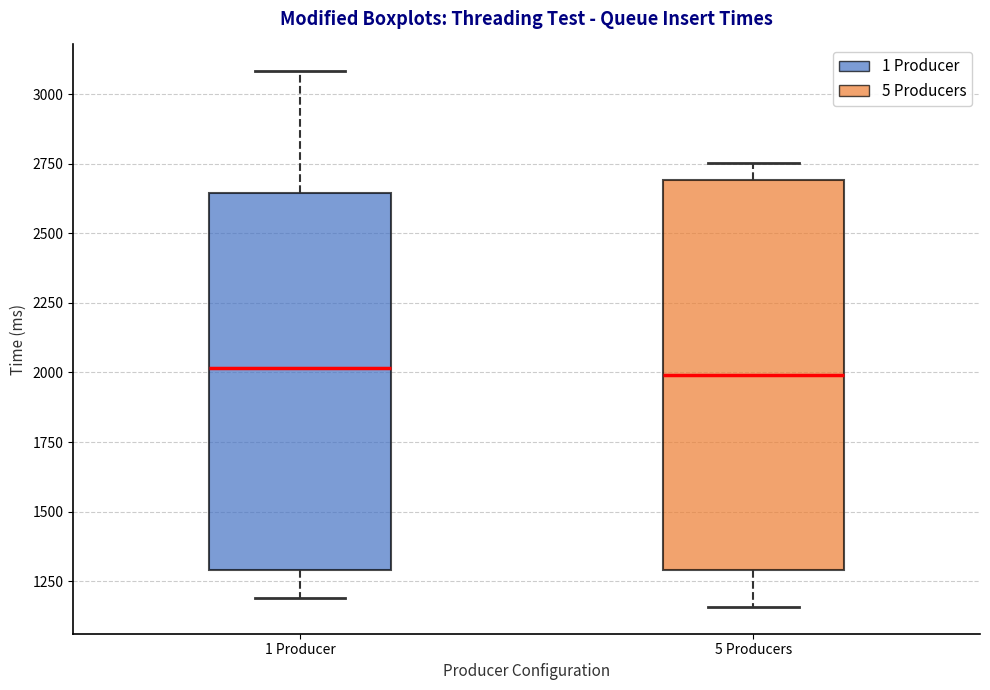

Reading left to right, read every box against the y-axis: the position of its median line, the range the box covers, and the ends of its whiskers. The values are not printed on the chart, so give them approximately, as read against the axis.

1 Producer: median 2000, box 1300 to 2650, whiskers 1200 to 3100
5 Producers: median 2000, box 1300 to 2700, whiskers 1150 to 2750